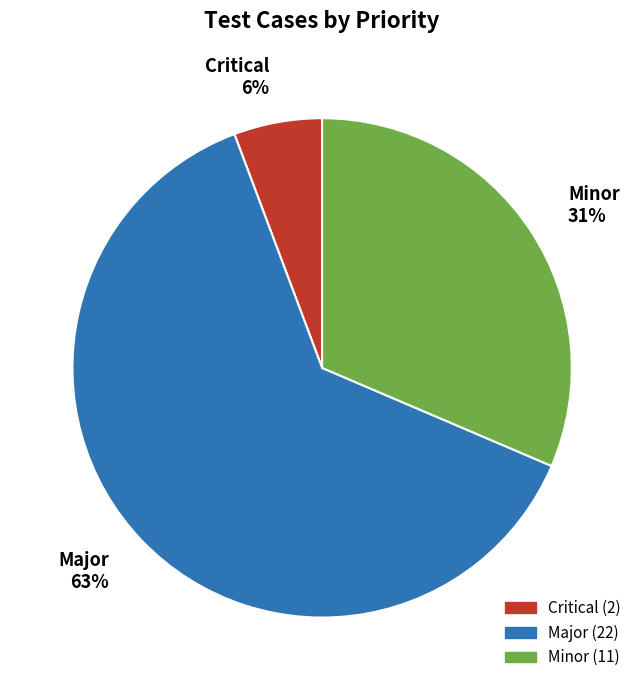

The Minor slice represents 31% of the pie. True or false?

True